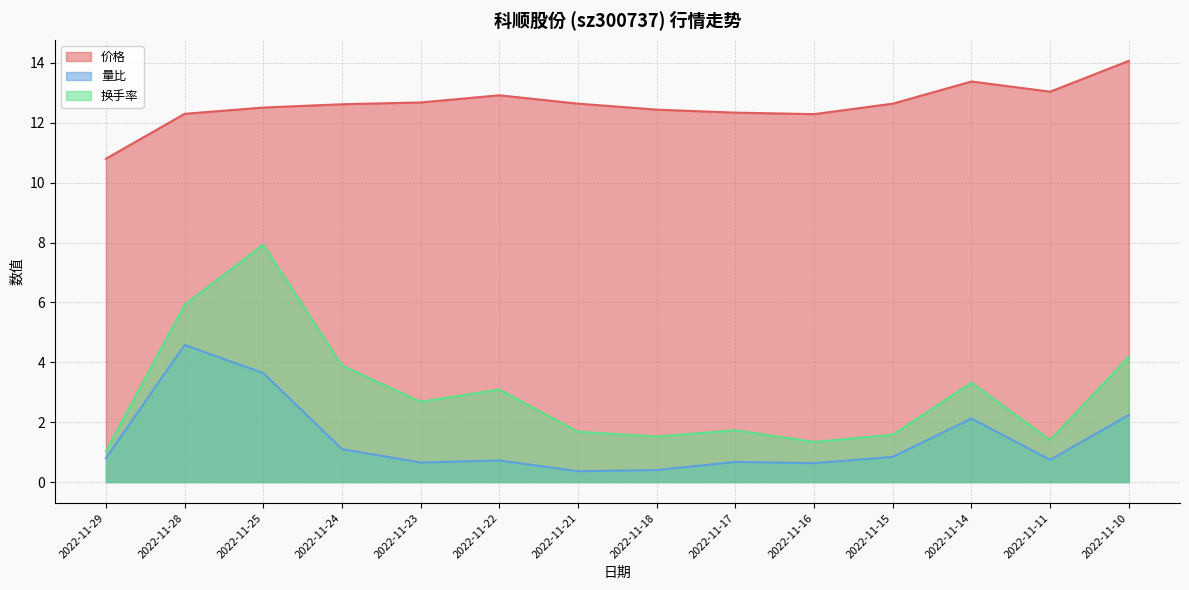

Rank the series by their maximum value, from highest to lowest.

价格, 换手率, 量比